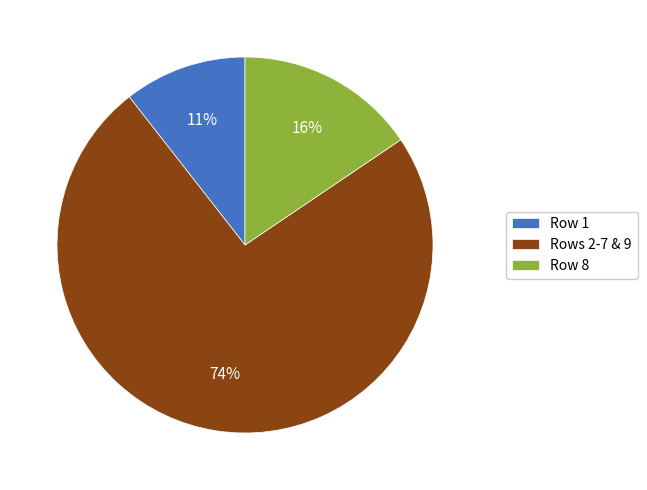

To the nearest percent, what portion does Row 1 represent?

11%